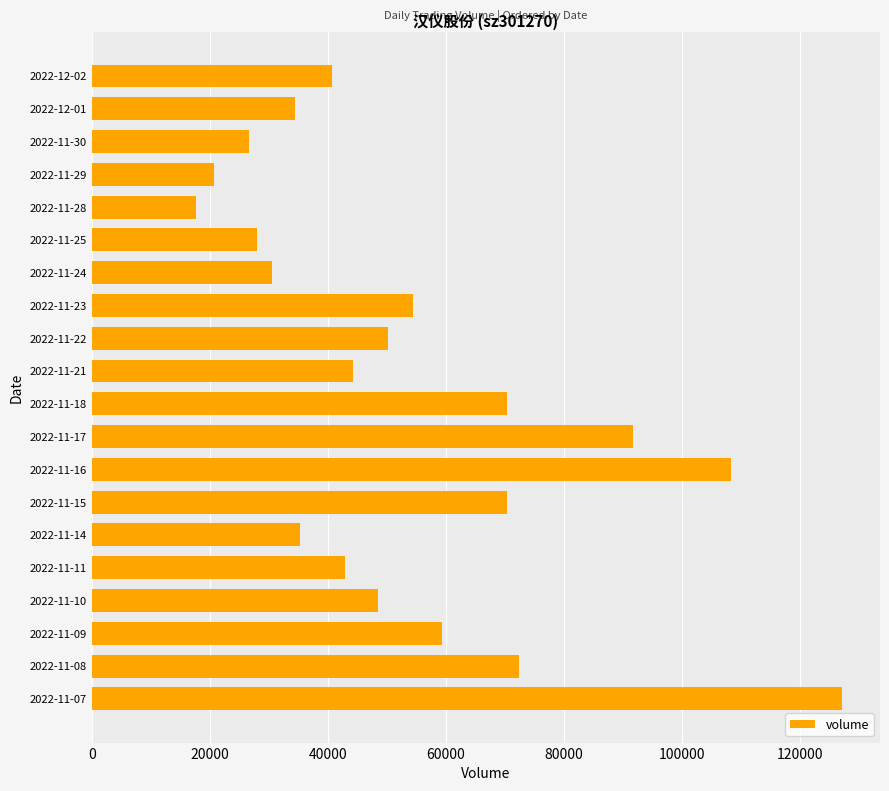

The value at 2022-11-22 is 50135. True or false?

True